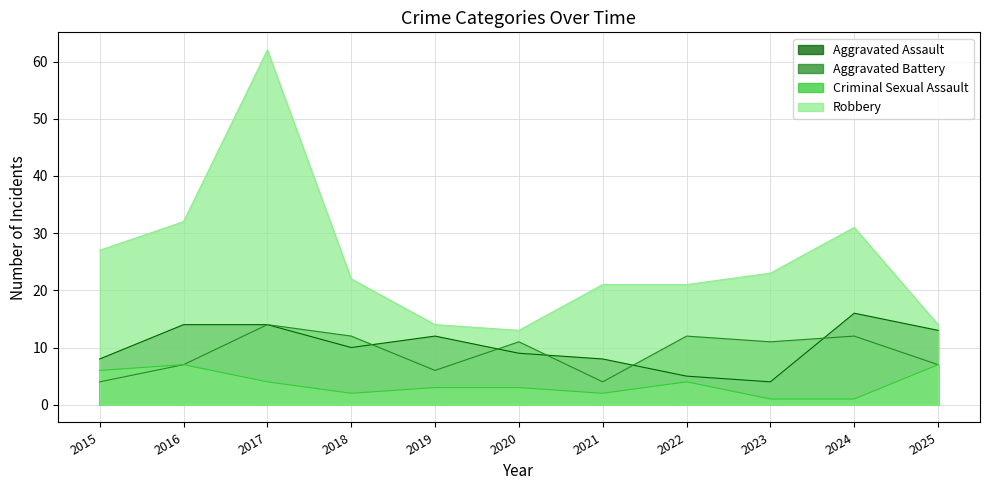

At which label does Criminal Sexual Assault reach its peak?

2016